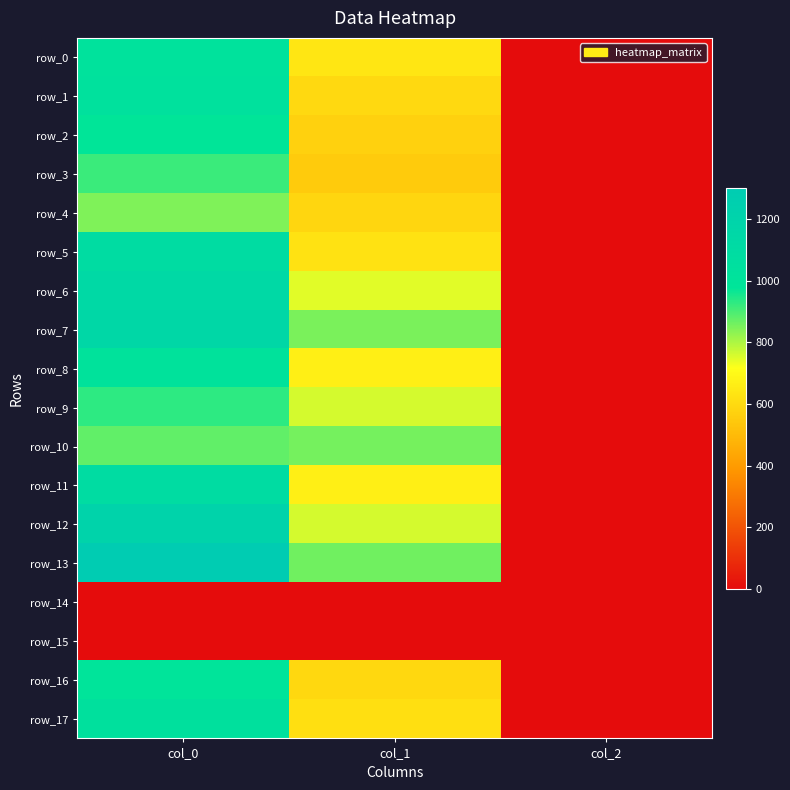

At how many categories does at least one series exceed 172?

2